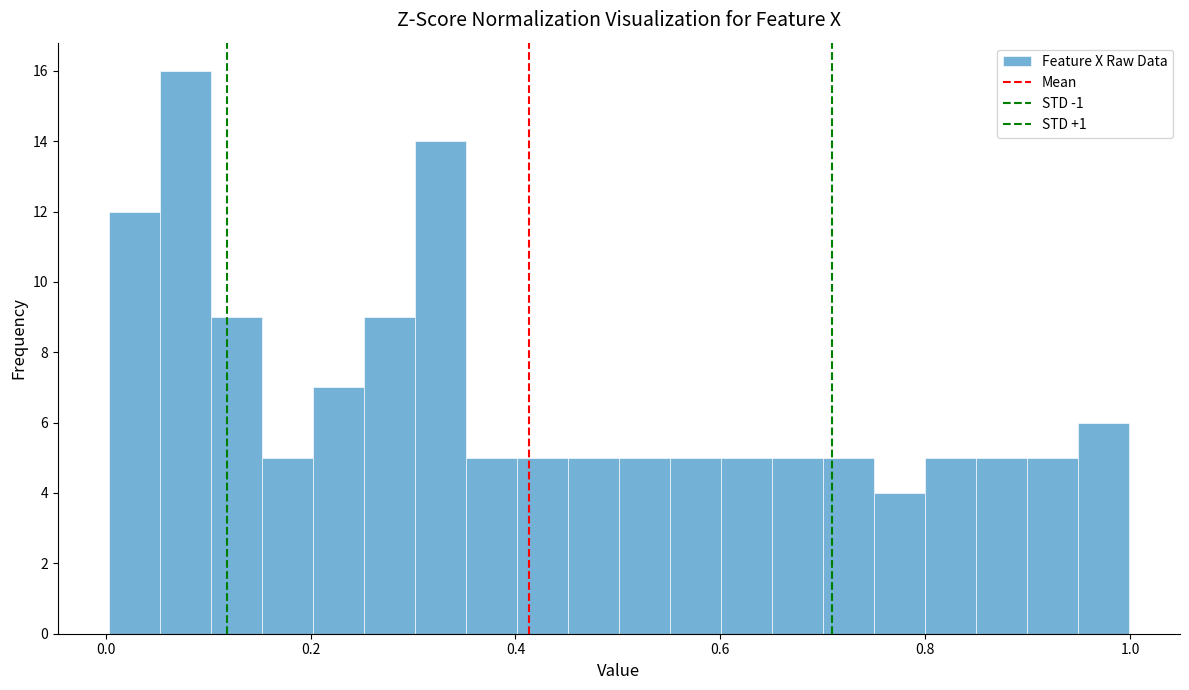

Around what value on the x-axis is the tallest bar? Give the approximate position of its centre, as read against the axis.

0.08